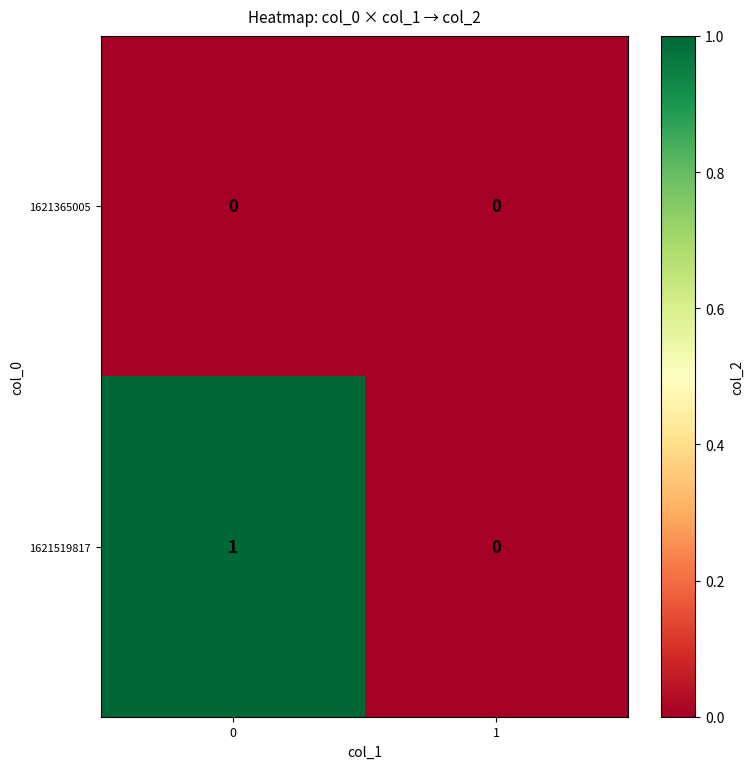

Reading left to right, extract all data points from this chart.

1621365005: 0=0	1=0
1621519817: 0=1	1=0